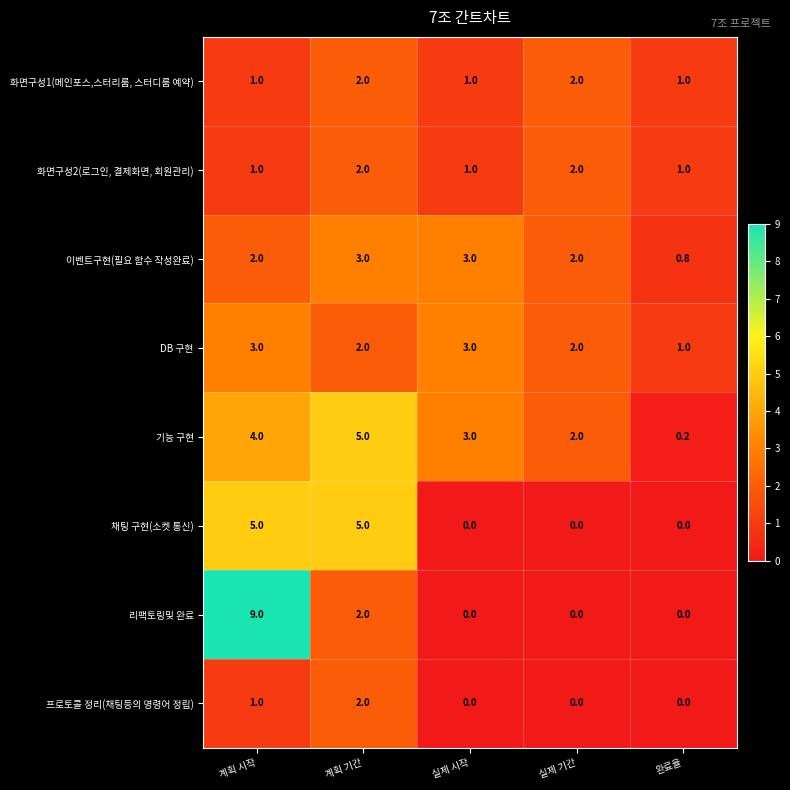

At which category is the sum across all series the highest?

계획 시작